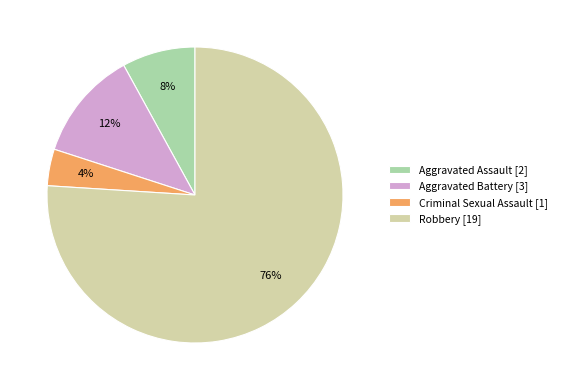

Rank the categories by value from highest to lowest.

Robbery, Aggravated Battery, Aggravated Assault, Criminal Sexual Assault